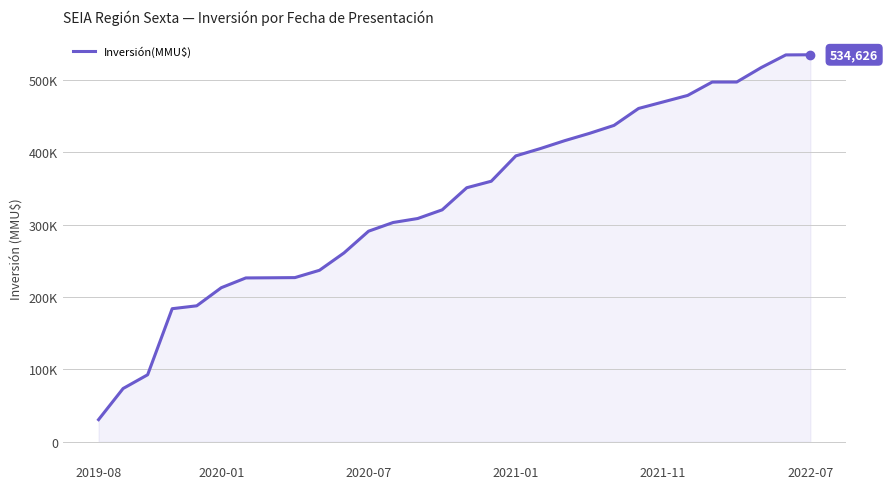

Does the chart display data point markers on the line(s)?

No